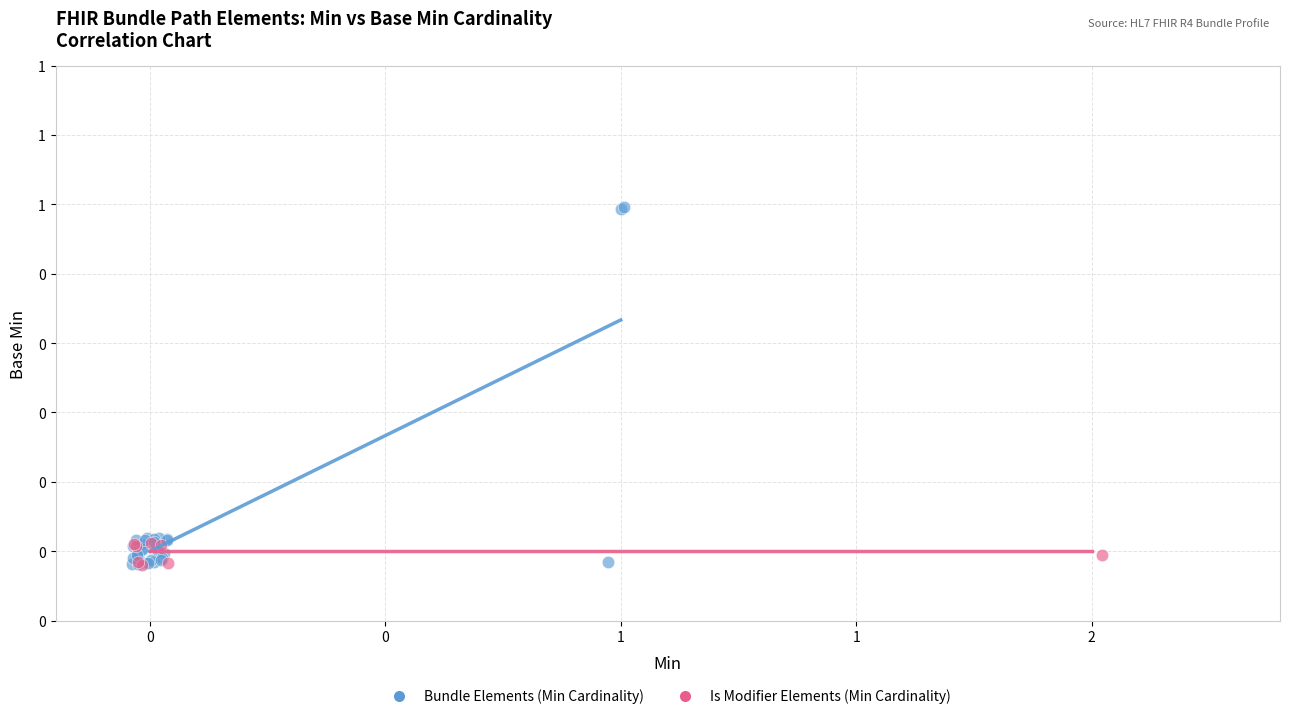

What are all the series names shown in the legend?

Bundle Elements (Min Cardinality), Is Modifier Elements (Min Cardinality)